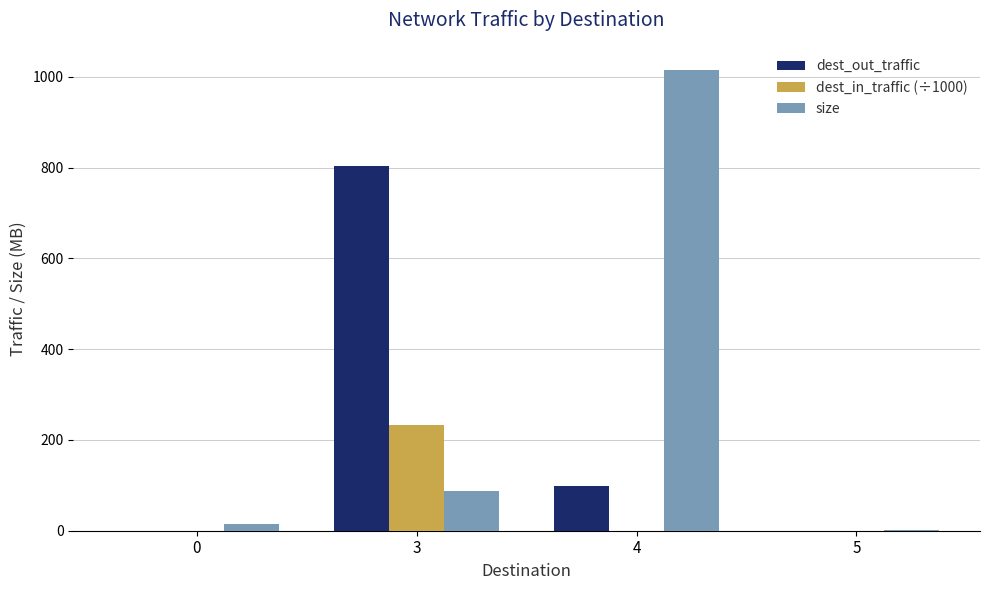

What is the sum of all size values?

1120.7